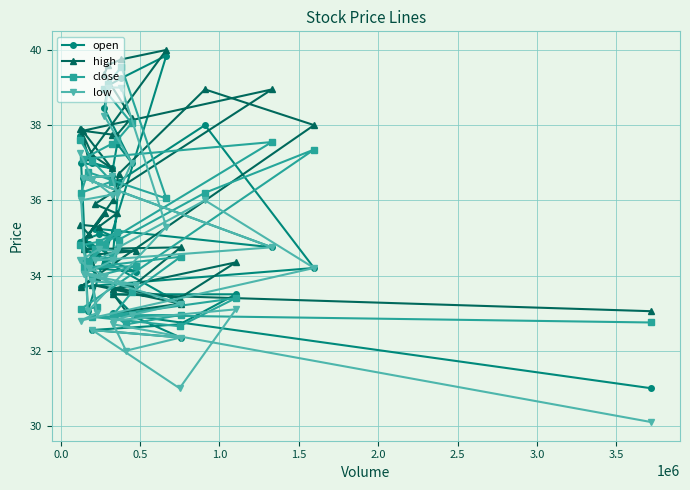

Reading left to right, extract all data points from this chart.

open: 31.0	33.0	33.0	32.4	32.5	32.7	33.5	33.5	33.0	33.2	34.7	34.1	34.2	34.0	33.7	34.2	38.0	36.5	34.5	35.0	34.4	34.9	34.9	35.1	35.0	35.2	34.8	36.6	36.6	37.5	37.0	38.5	39.0	39.2	39.9	33.0	37.0	36.9	37.0	37.7
high: 33.0	33.5	33.0	33.2	33.8	33.4	34.4	33.6	33.7	34.8	34.7	34.6	34.5	34.0	33.7	38.0	39.0	36.7	36.0	35.0	35.6	35.1	35.4	35.3	35.6	35.9	39.0	37.9	37.8	37.8	38.2	39.4	39.6	39.8	40.0	37.1	37.9	36.9	37.2	37.9
close: 32.8	33.0	32.7	33.0	32.9	32.6	33.4	33.0	33.5	34.5	34.2	34.2	34.0	33.1	33.1	37.4	36.2	35.0	34.5	34.4	34.8	34.4	34.8	34.9	35.1	34.7	37.5	37.1	37.5	37.6	38.0	39.0	39.1	39.5	36.0	36.8	36.2	36.5	37.0	37.6
low: 30.1	32.7	32.0	32.4	32.5	31.0	33.1	32.8	33.0	33.2	34.0	33.8	33.9	33.0	32.8	34.2	36.0	34.8	34.4	34.0	34.0	34.2	34.4	34.7	34.6	34.4	34.8	36.6	36.6	36.1	37.0	38.2	39.0	39.0	35.3	33.0	36.0	36.1	36.5	37.2